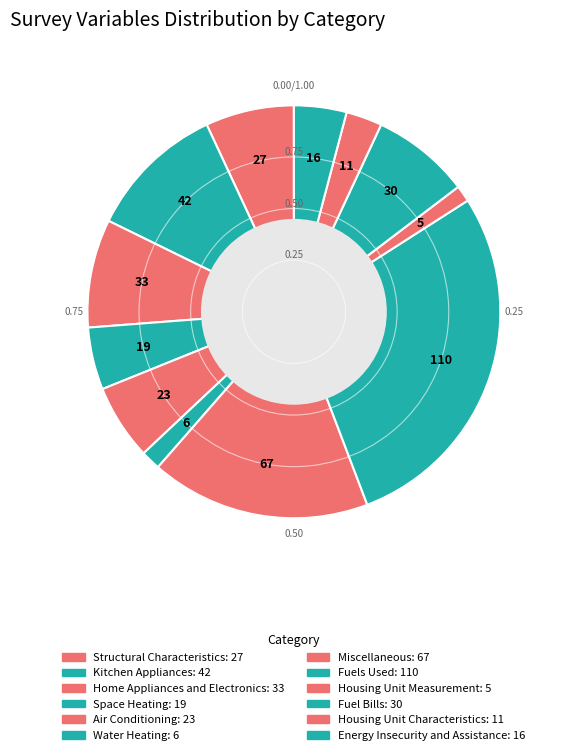

Count the number of slices in the pie.

12